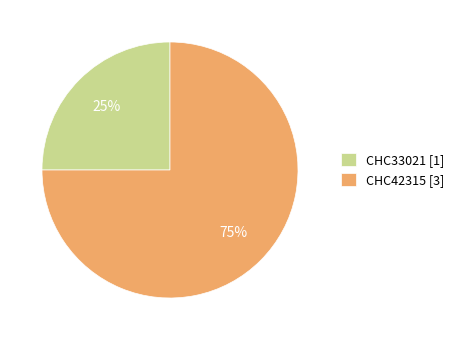

To the nearest percent, what portion does CHC42315 represent?

75%